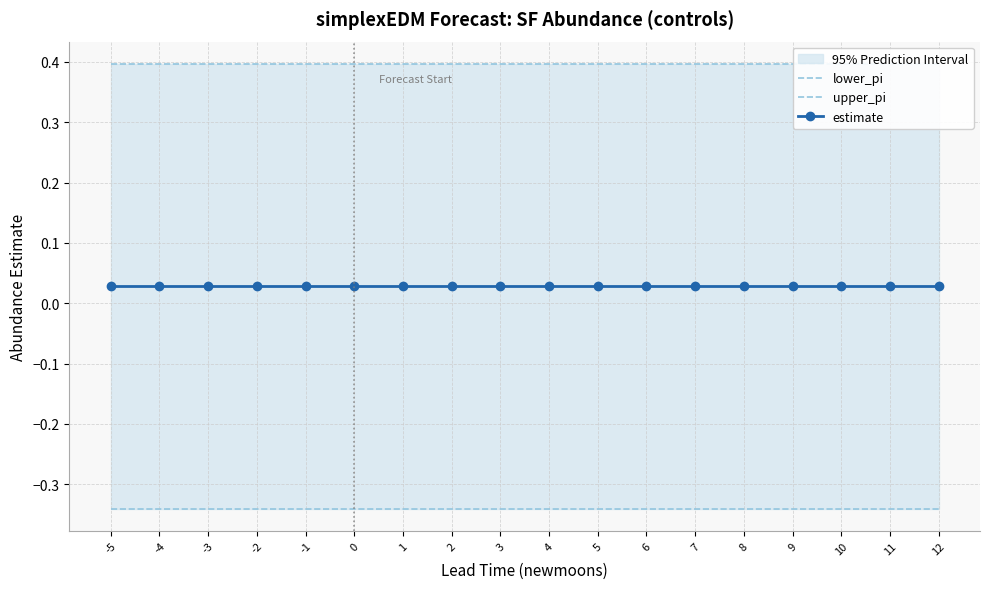

At how many categories does at least one series exceed 0?

18